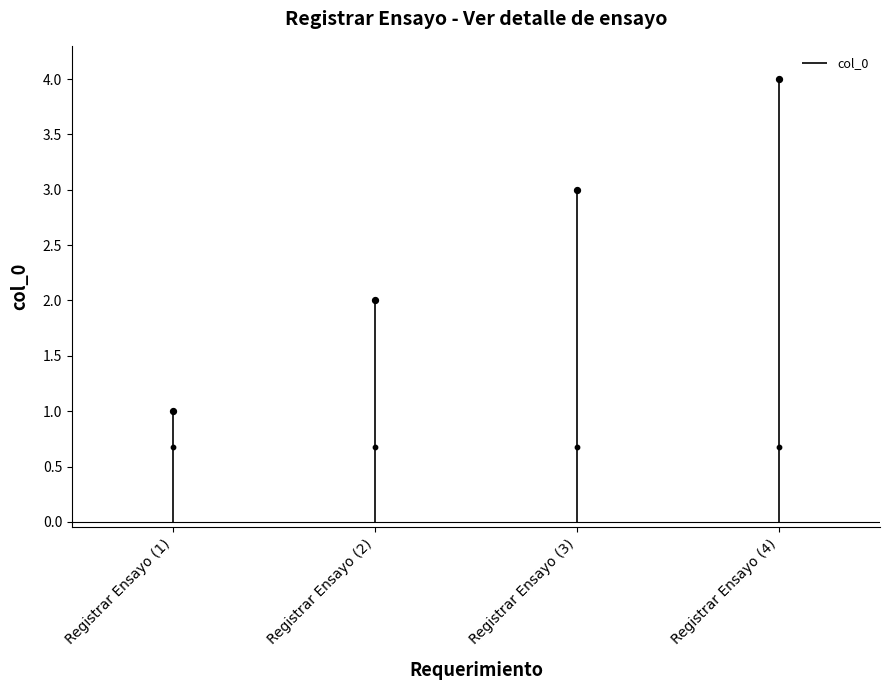

What is the change in value from Registrar Ensayo (1) to Registrar Ensayo (2)?

+1